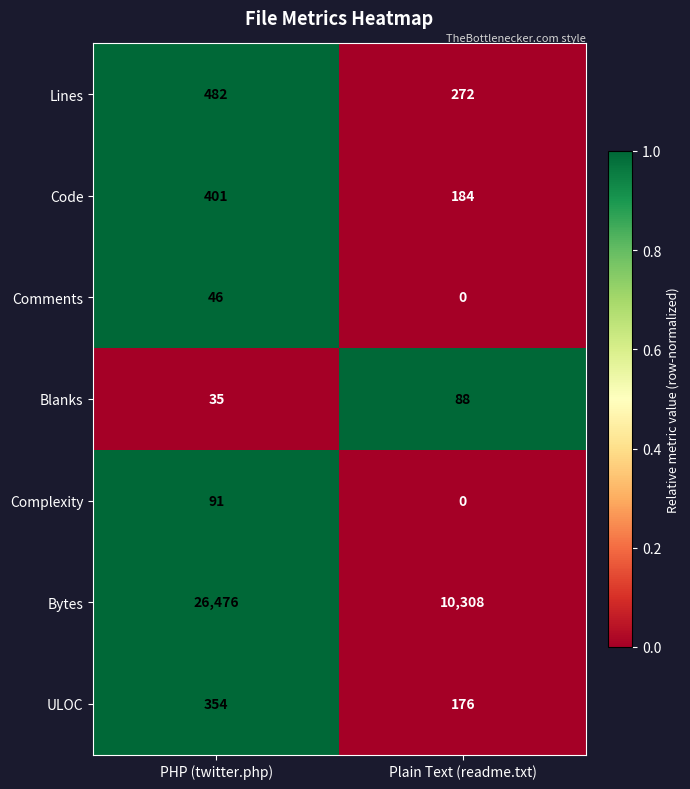

At which label is Blanks closest to 61?

PHP (twitter.php)